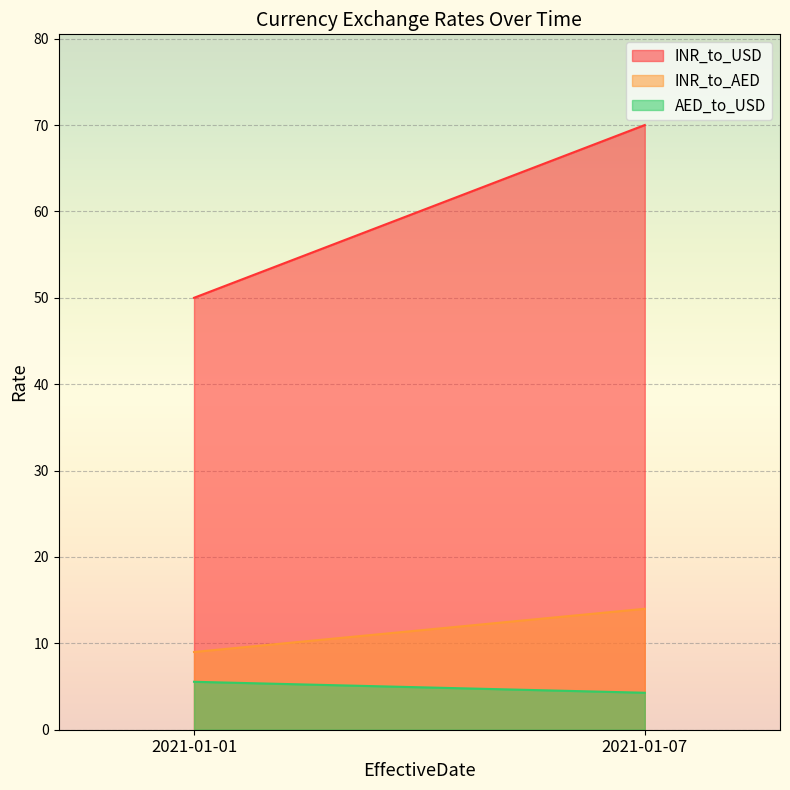

What is the difference between the highest and lowest values at 2021-01-07?

65.7